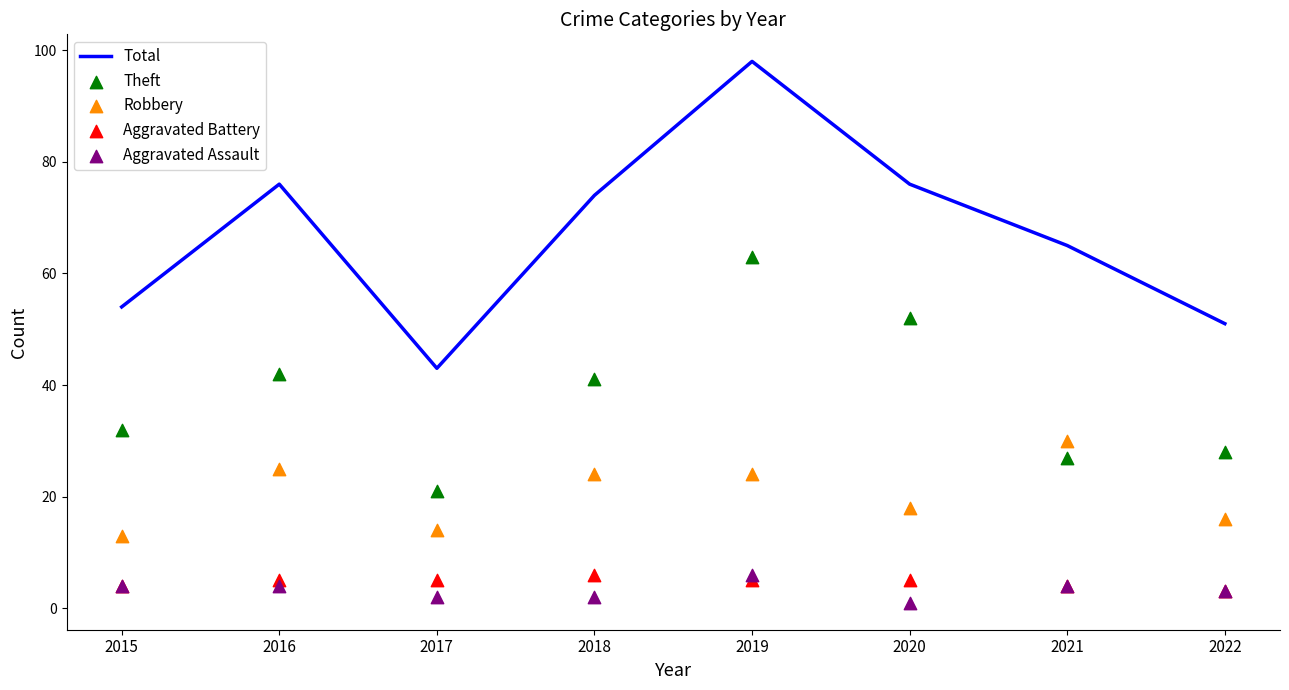

Which series contains the highest Y value?

Total